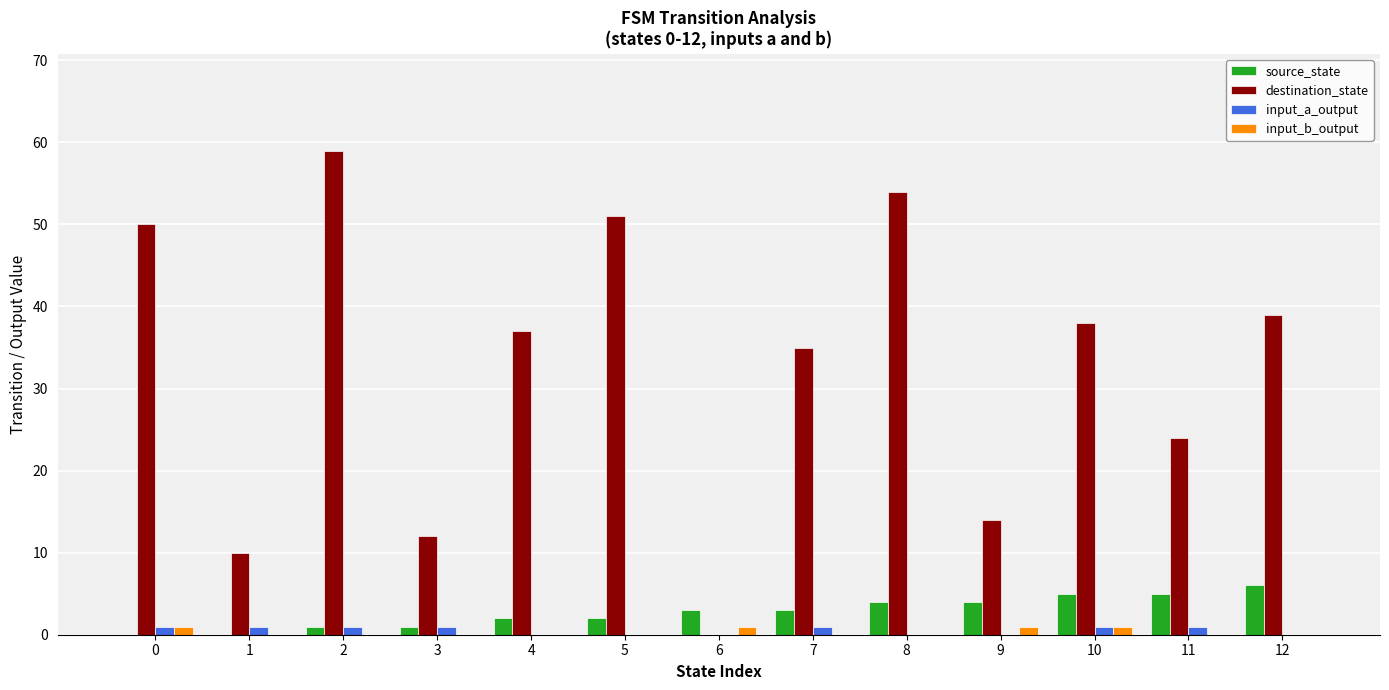

True or false: source_state has a value of 1 at 8.

False